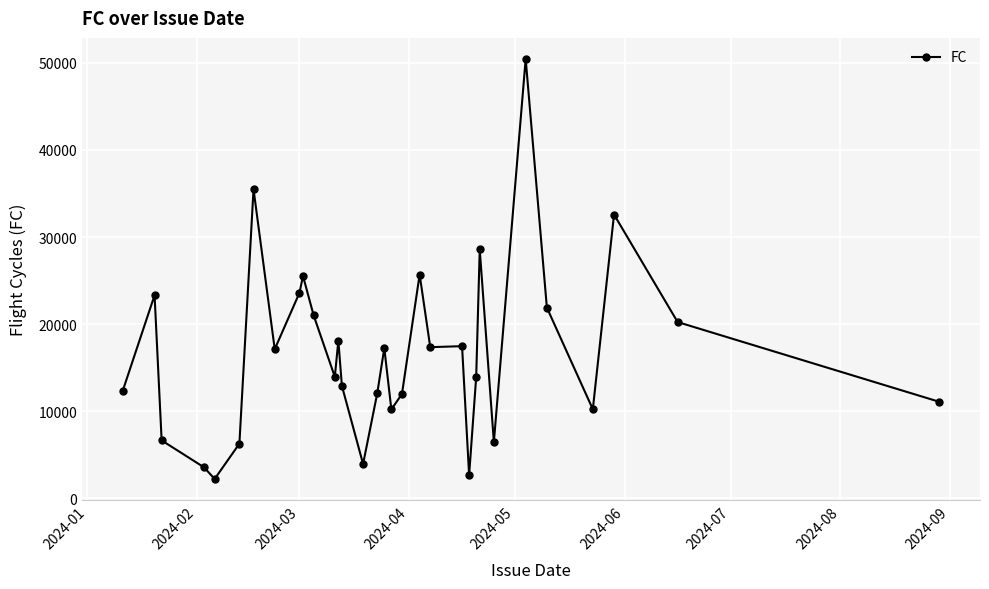

What is the difference between the maximum and minimum values?

48268